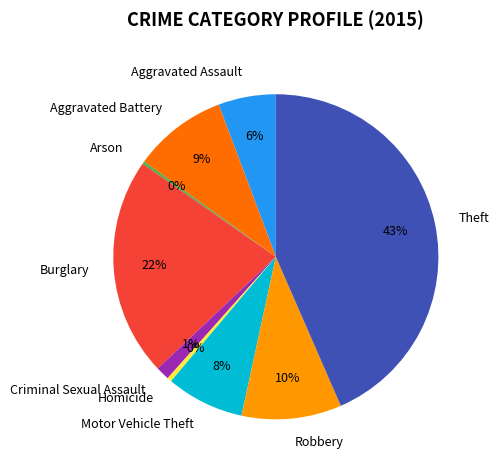

Do Homicide and Aggravated Assault together represent more than half of the pie?

No